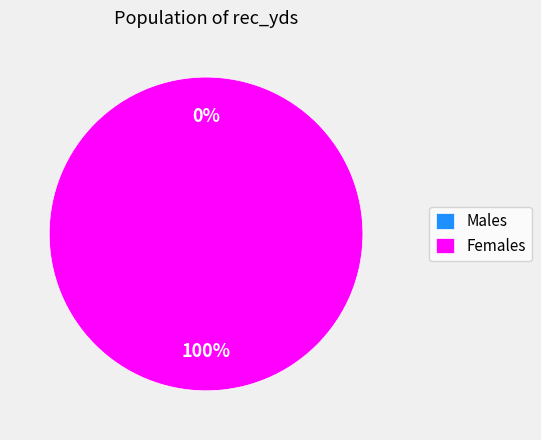

What portion of the pie excludes 0?

100.0%